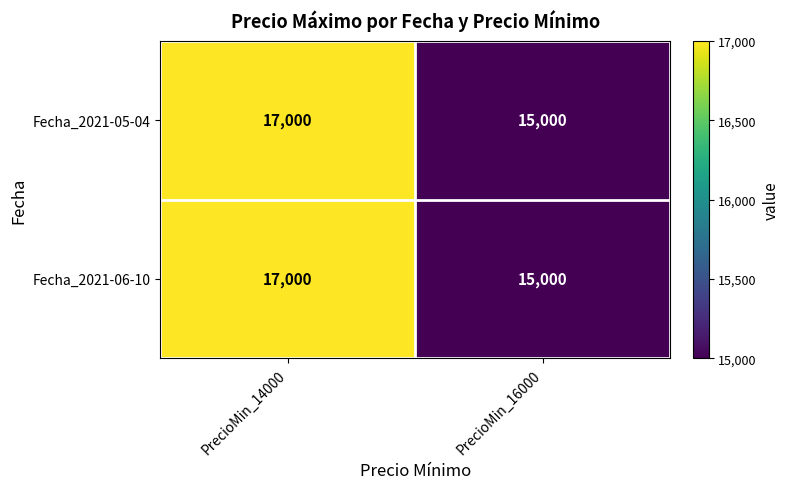

What is the average value of the Fecha_2021-06-10 series?

16000